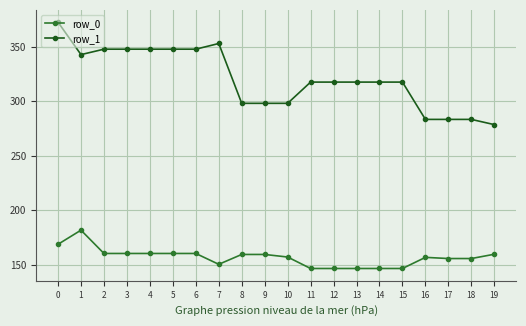

What is the highest value of the row_1 series?

372.8